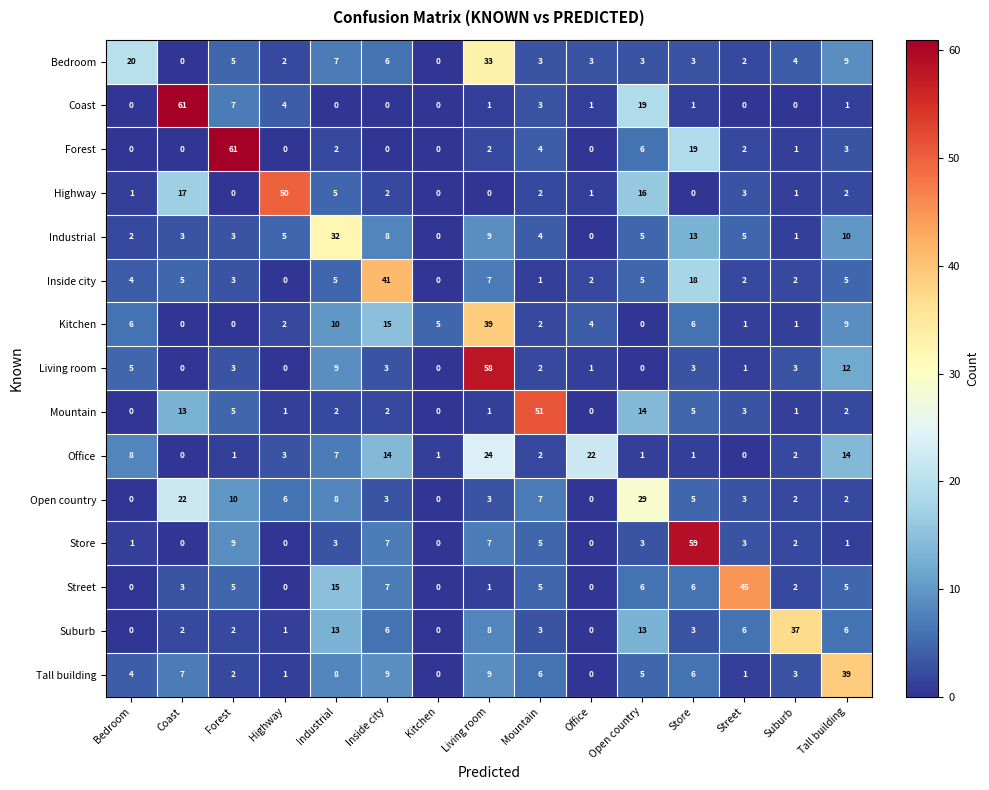

What is the greatest value displayed?

61